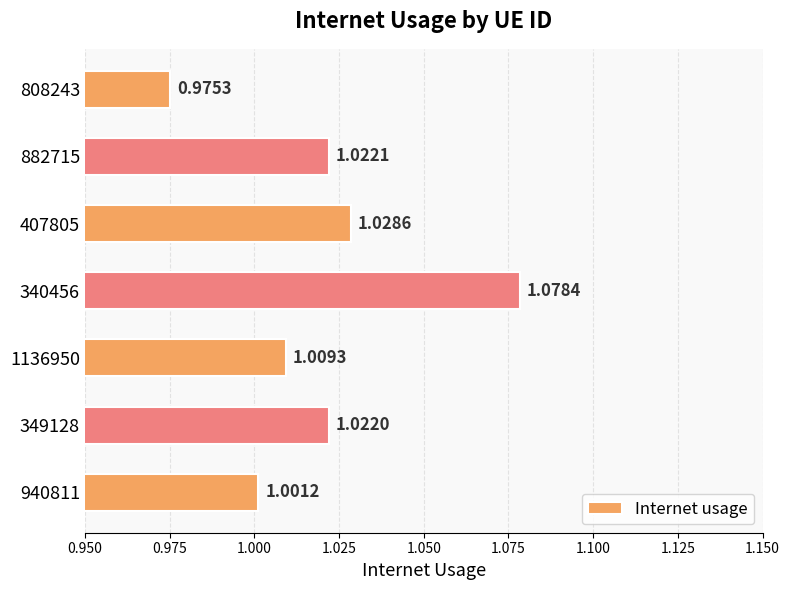

What is the difference between the maximum and minimum values?

0.1